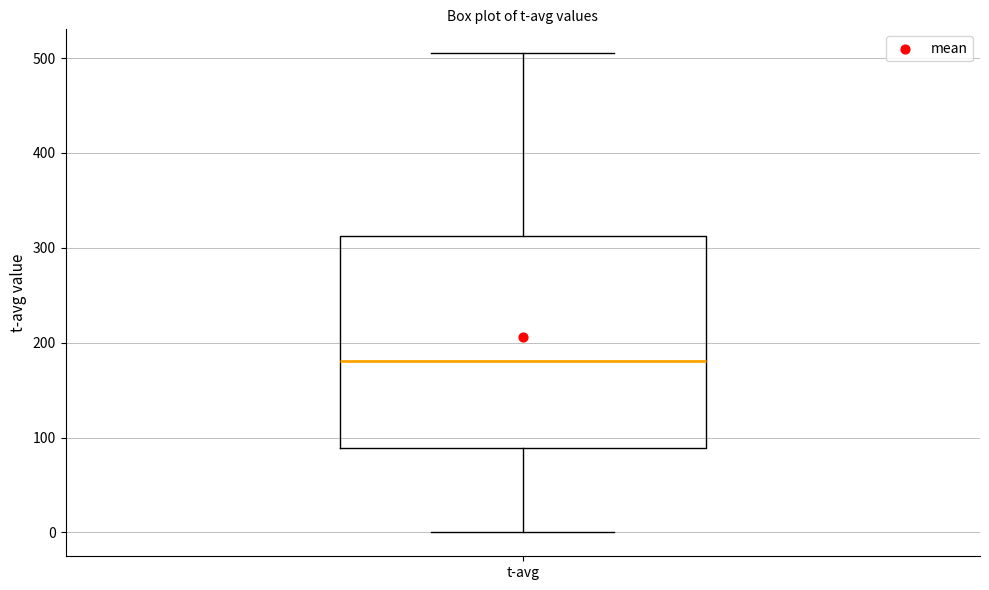

Where is the lower edge of the box for t-avg on the y-axis? The values are not printed on the chart, so give them approximately, as read against the axis.

90